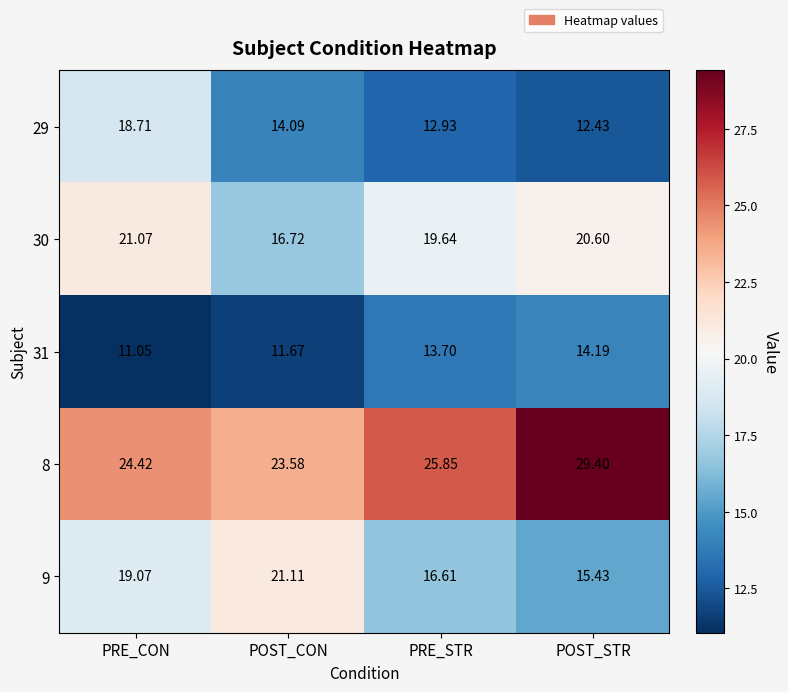

Where is 29 nearest to the value 15?

POST_CON